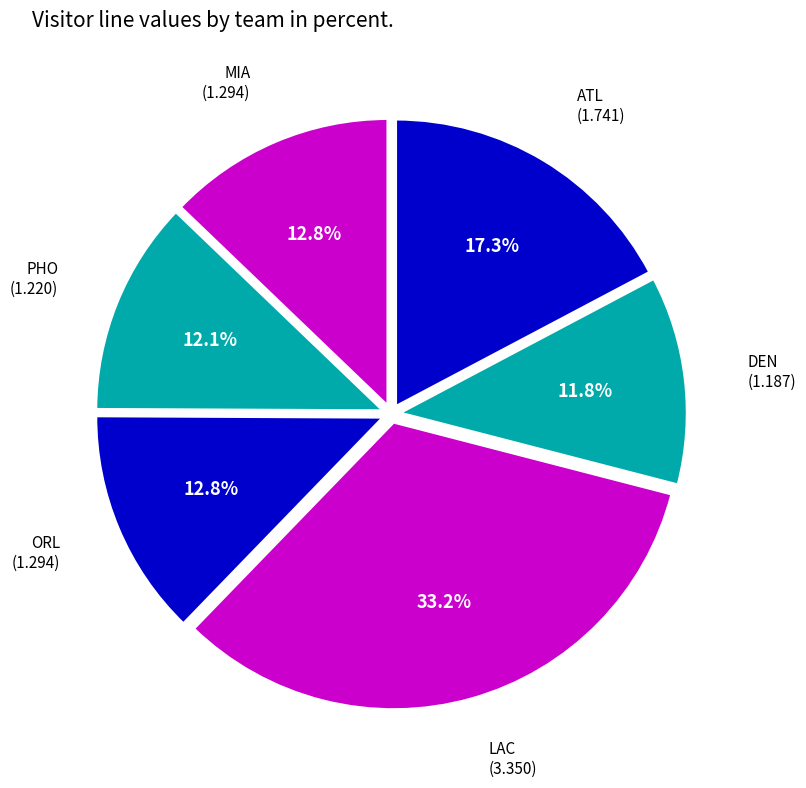

True or false: DEN accounts for 12% of the total.

True